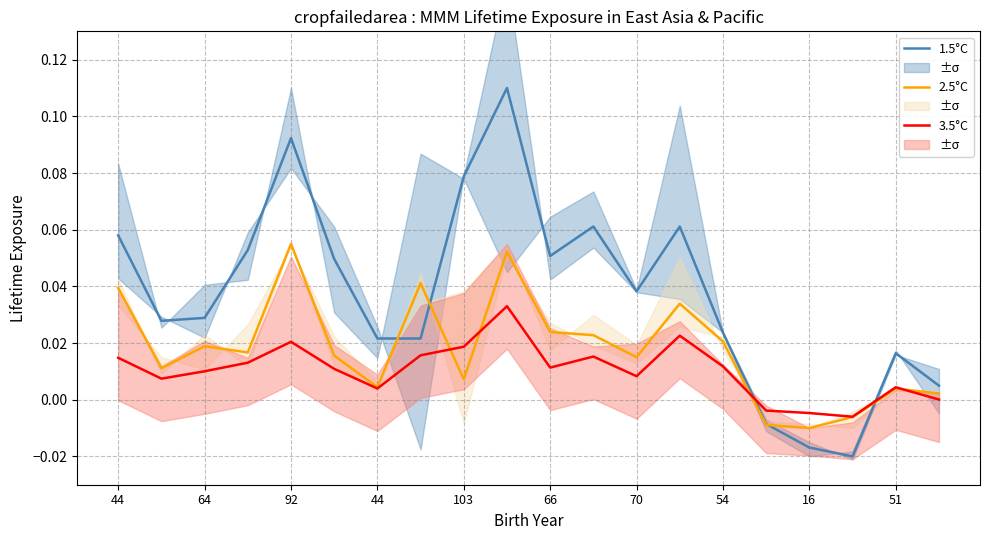

What is the value of the 1.5°C point at the 9th from the left?

0.1